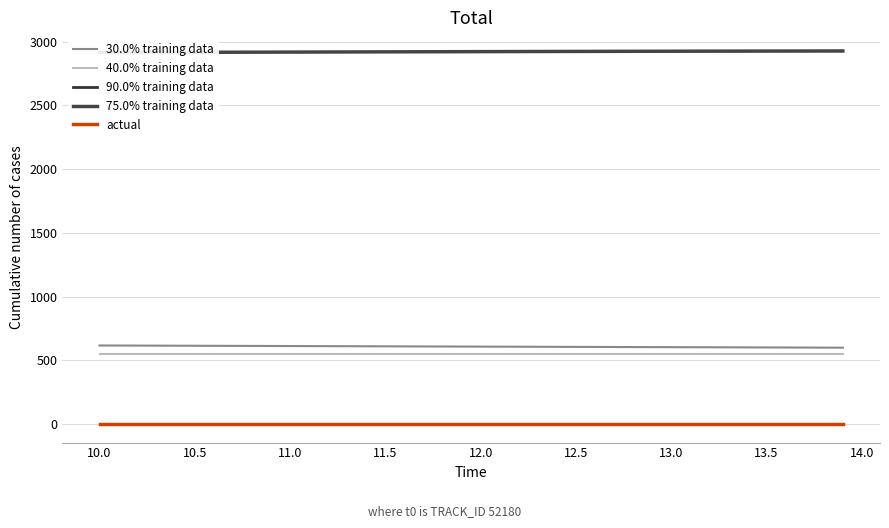

The value of actual at 13.5 is 1.0. True or false?

True